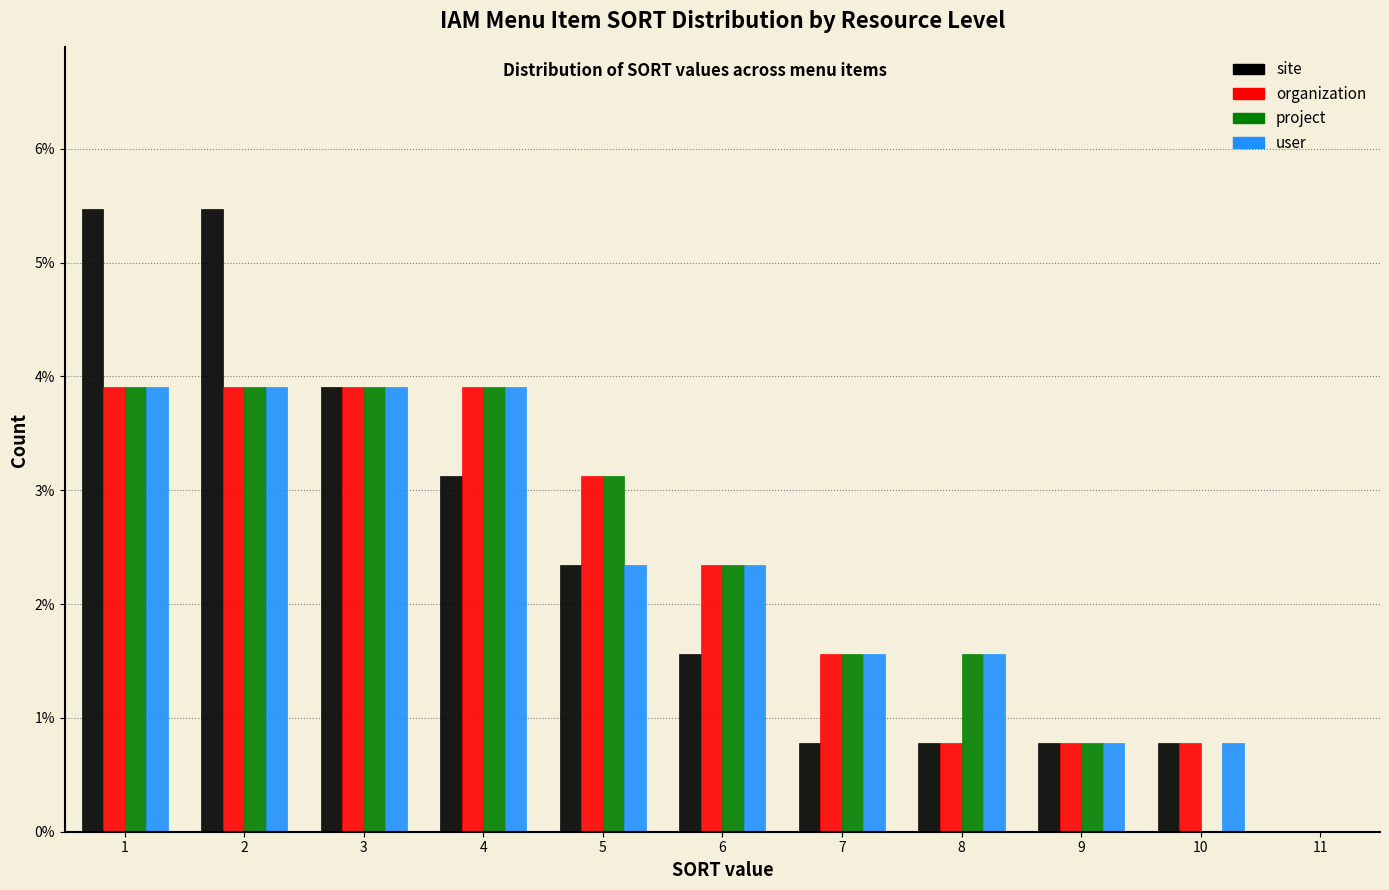

Reading left to right, transcribe this chart: for each range on the x-axis, give the height of each series' bar. The values are not printed on the chart, so give them approximately, as read against the axis.

0.5 to 1.5: site=5.5	organization=3.9	project=3.9	user=3.9
1.5 to 2.5: site=5.5	organization=3.9	project=3.9	user=3.9
2.5 to 3.5: site=3.9	organization=3.9	project=3.9	user=3.9
3.5 to 4.5: site=3.1	organization=3.9	project=3.9	user=3.9
4.5 to 5.5: site=2.3	organization=3.1	project=3.1	user=2.3
5.5 to 6.5: site=1.6	organization=2.3	project=2.3	user=2.3
6.5 to 7.5: site=0.8	organization=1.6	project=1.6	user=1.6
7.5 to 8.5: site=0.8	organization=0.8	project=1.6	user=1.6
8.5 to 9.5: site=0.8	organization=0.8	project=0.8	user=0.8
9.5 to 10.5: site=0.8	organization=0.8	project=0	user=0.8
10.5 to 11.5: site=0	organization=0	project=0	user=0